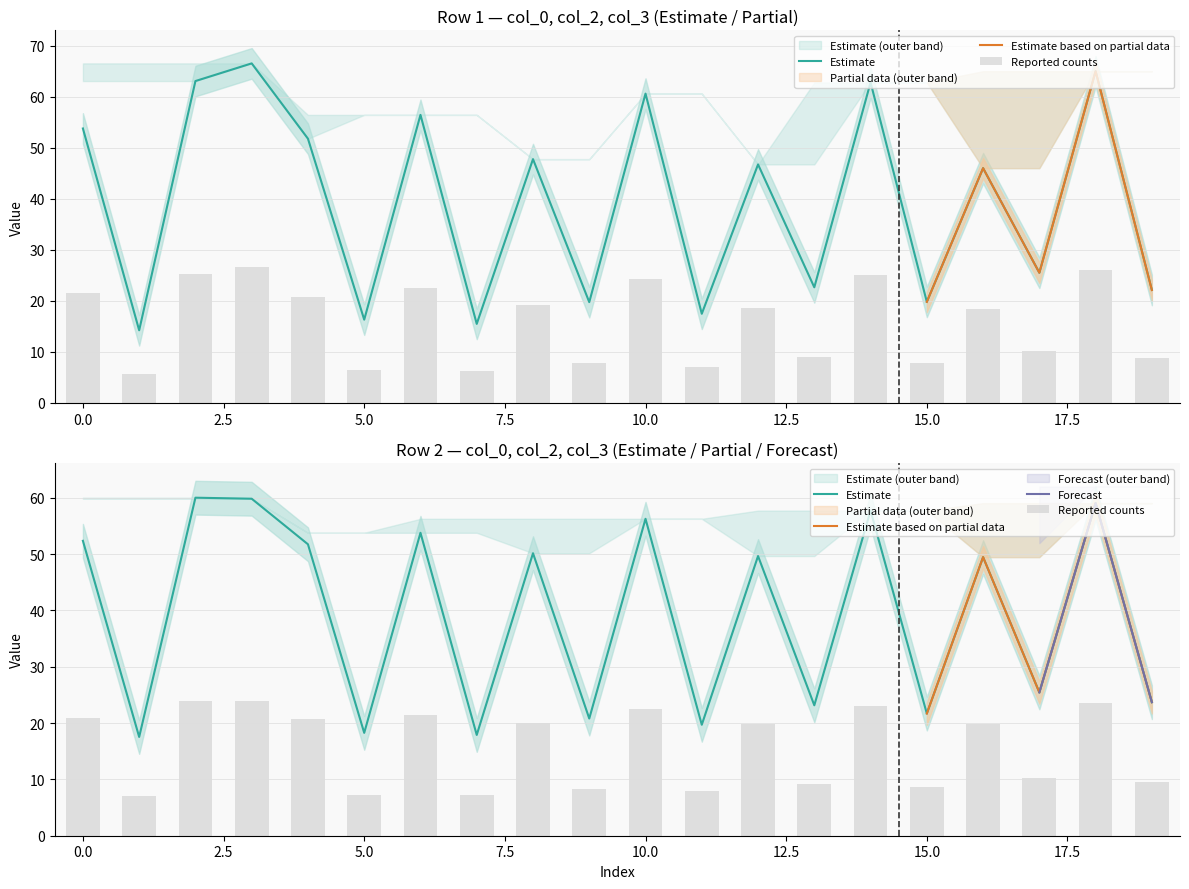

Which series has the widest spread of values?

col_0 (Row1)